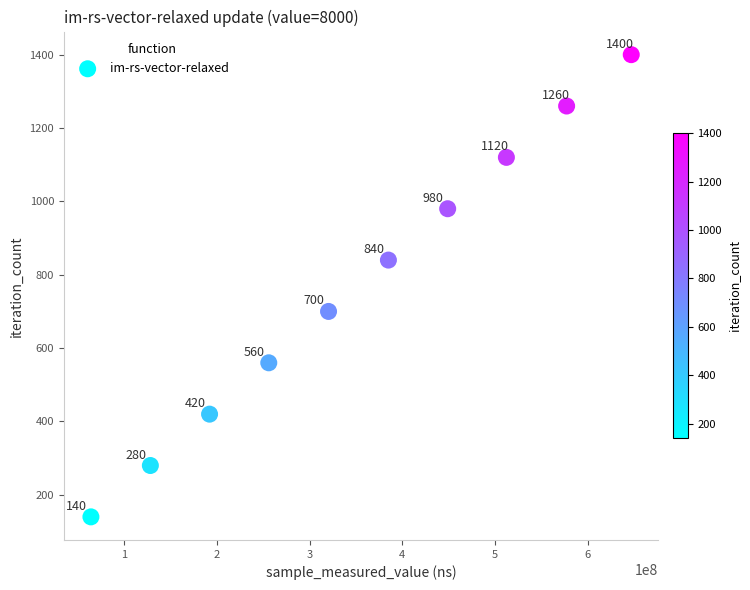

What Y value in the scatter plot is closest to 770?

700